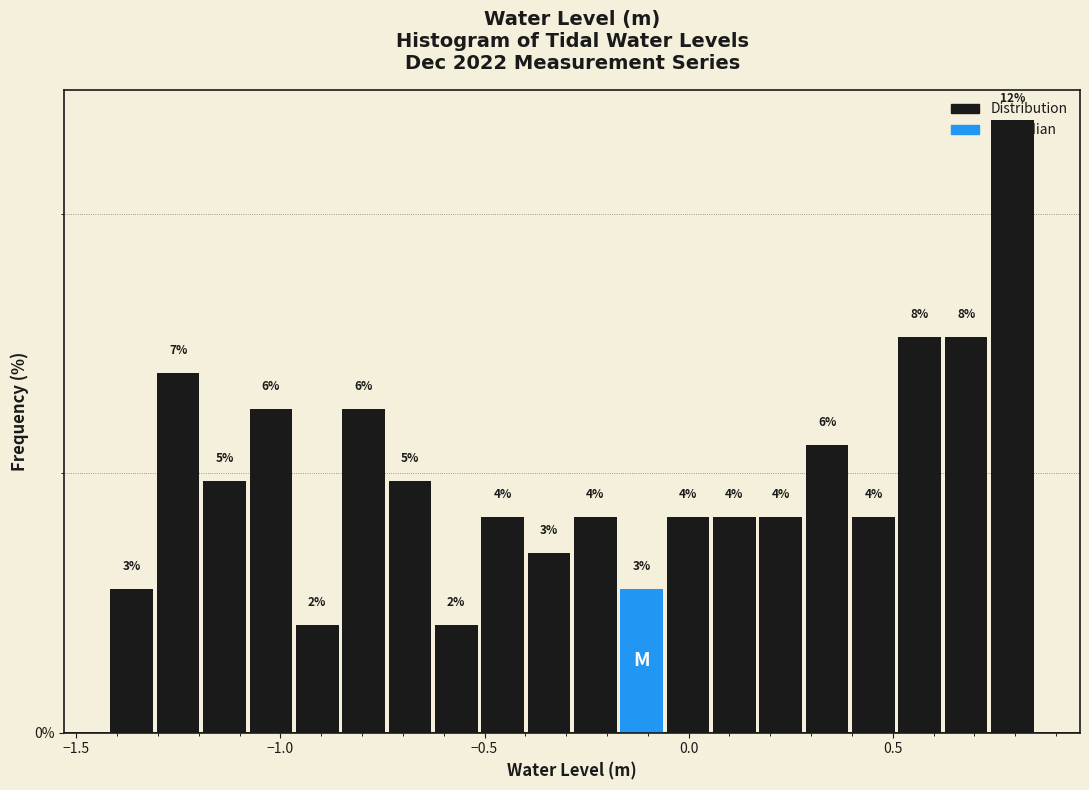

Read against the x-axis, roughly where is the centre of the tallest bar?

0.80